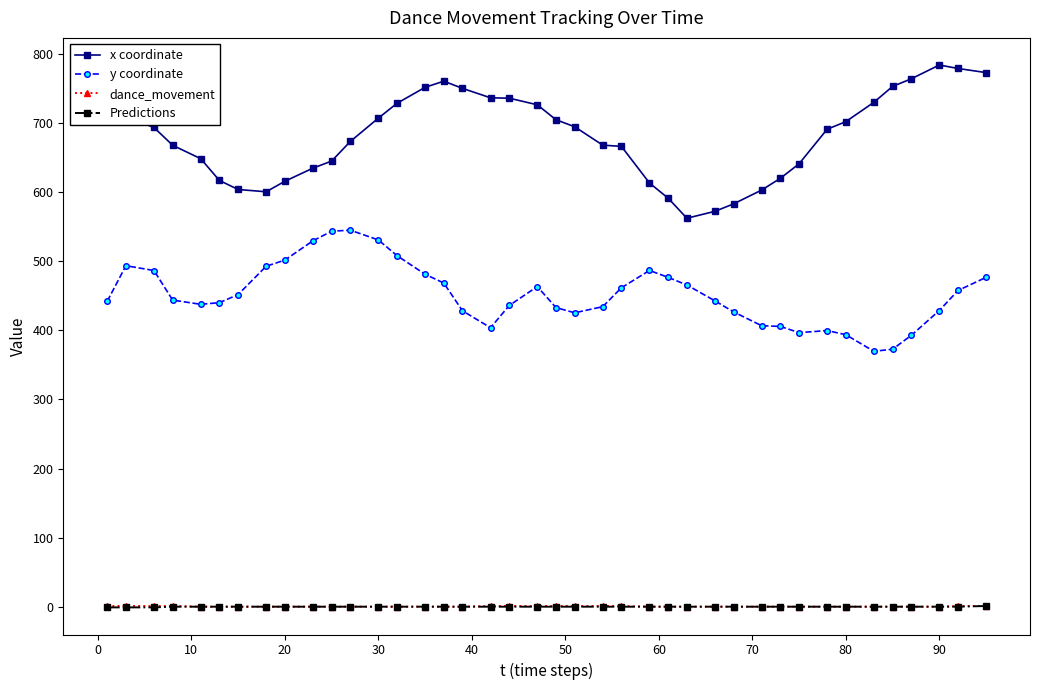

True or false: y coordinate has more than 1 points higher than both neighbors.

True